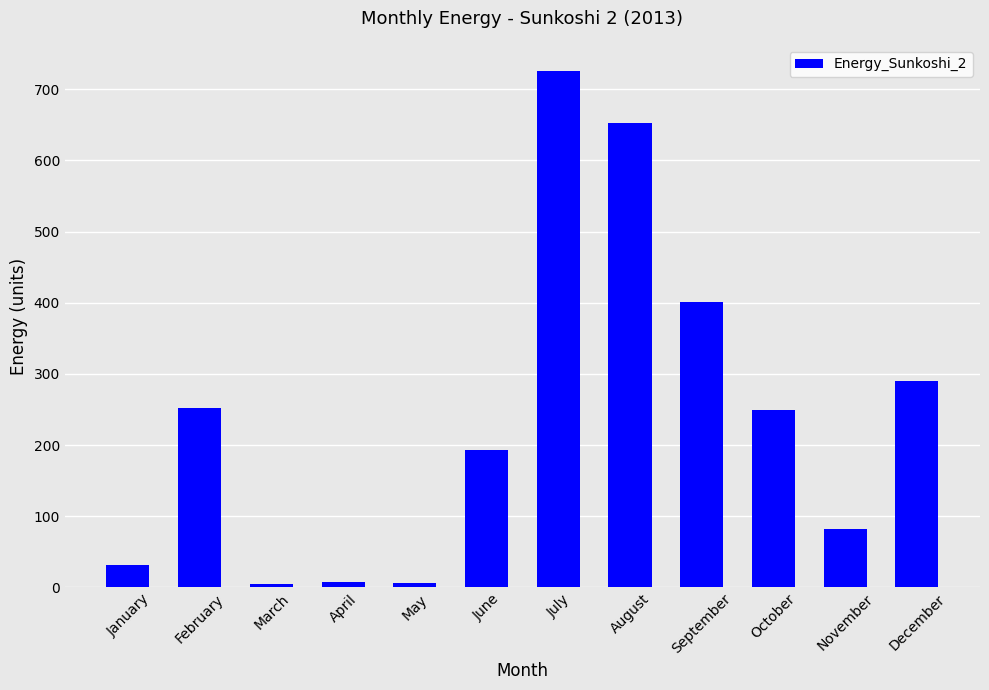

What is the difference between the values at May and August?

646.4